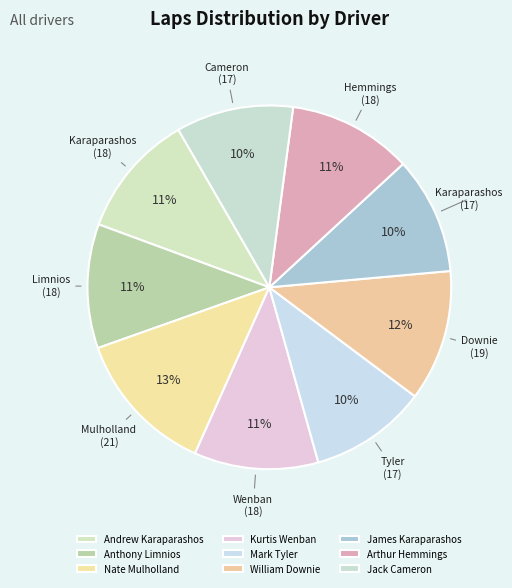

Does any single category account for the majority?

No